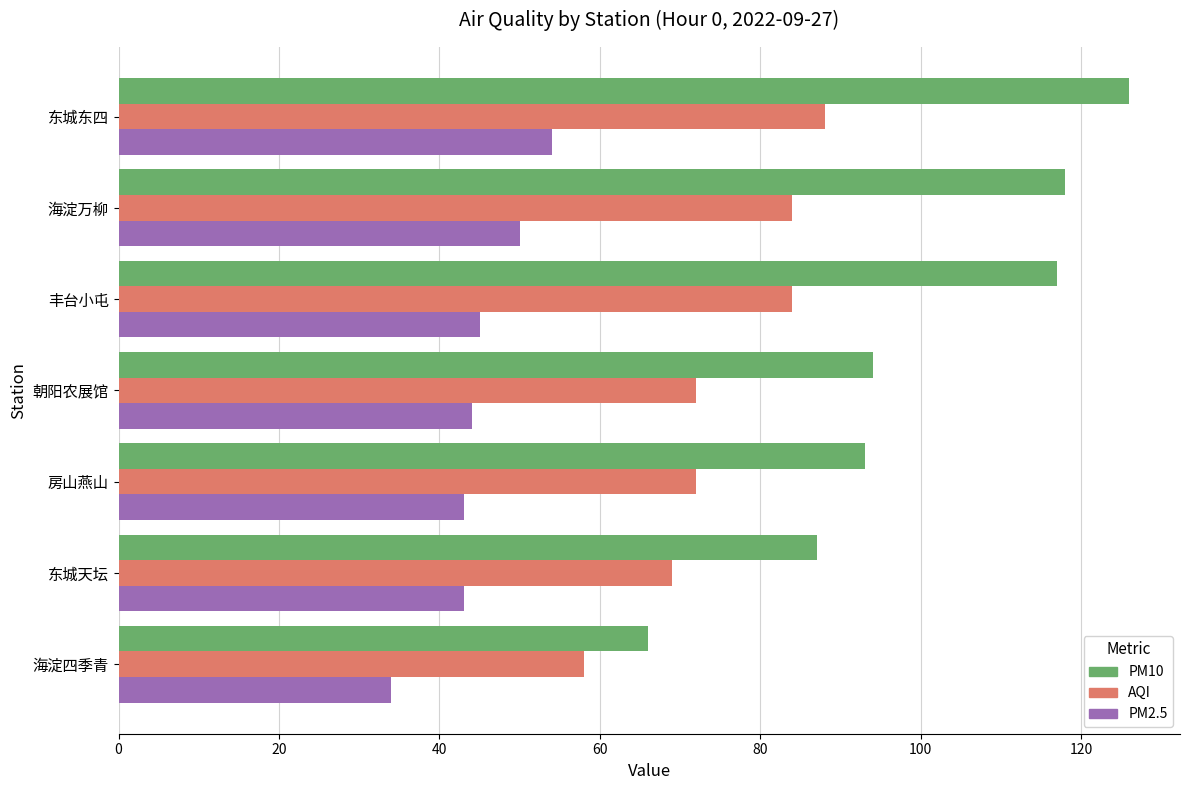

Read the AQI value at 海淀四季青, to the nearest 10.

60